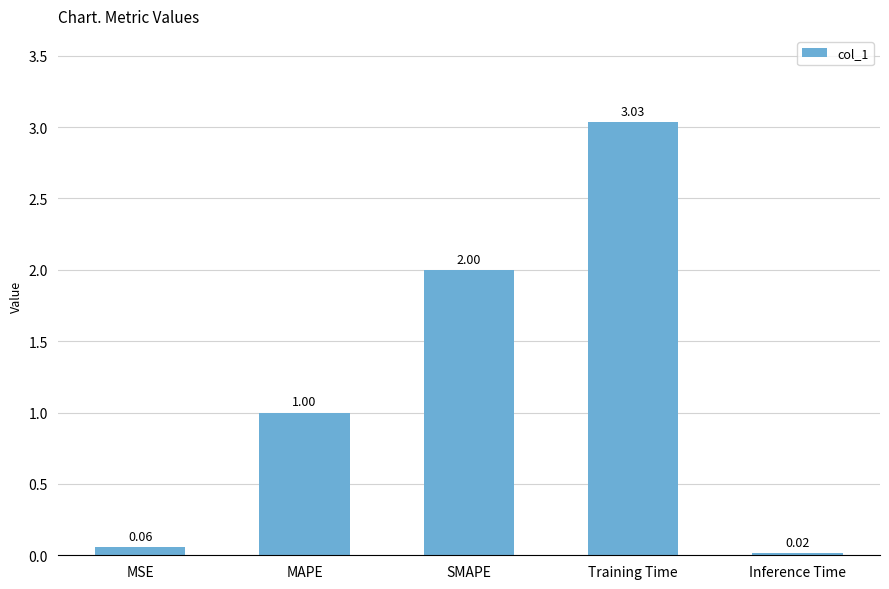

At which label is the value closest to 1?

MAPE